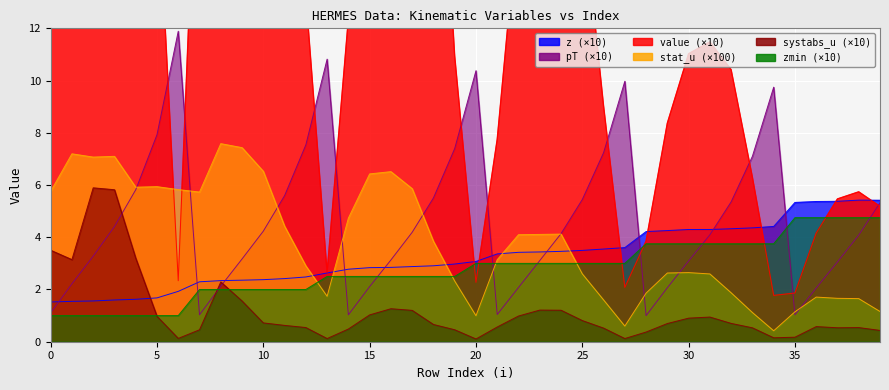

Rank the series by their maximum value, from lowest to highest.

zmin, z, systabs_u, stat_u, pT, value